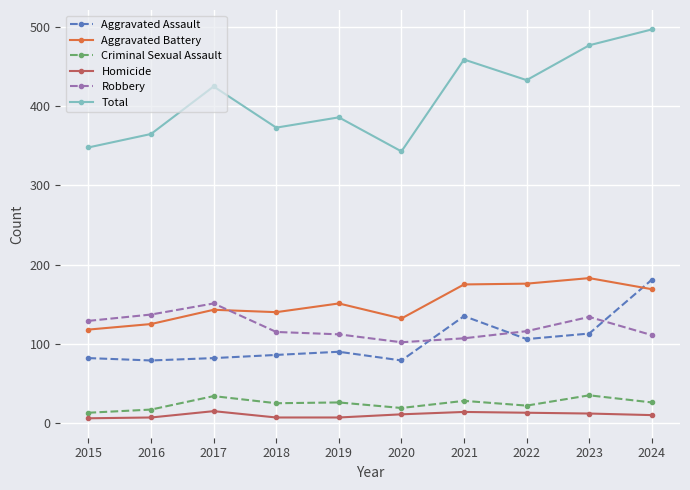

At which category does Total reach its first local valley?

2018